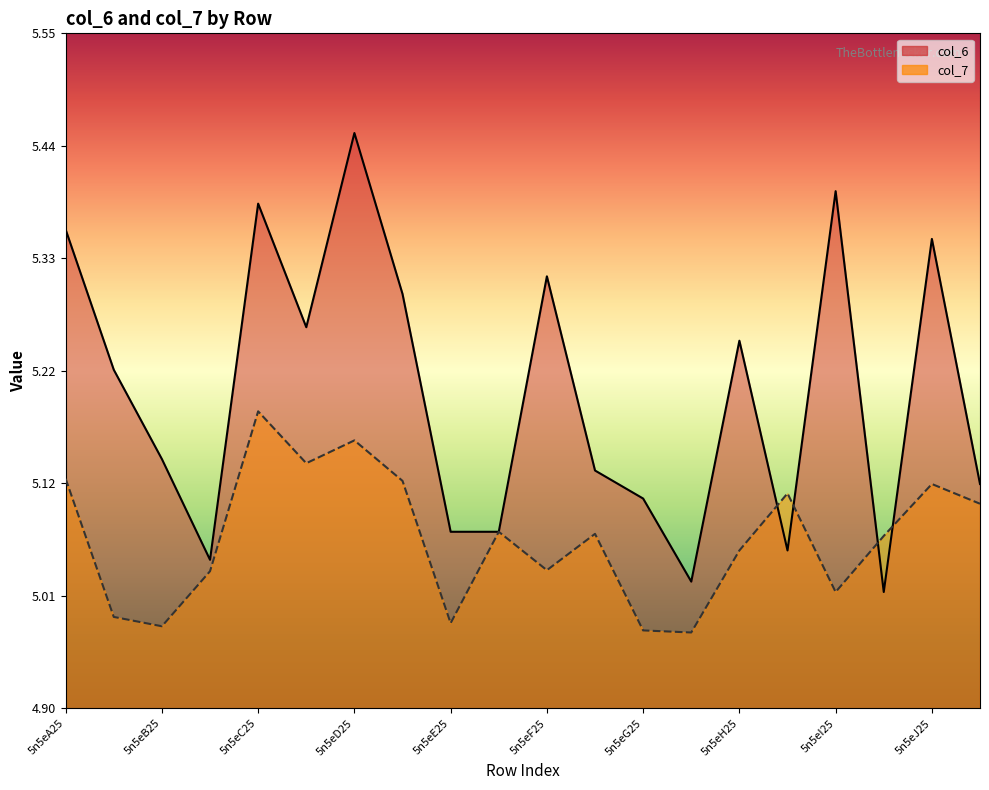

Between which two adjacent categories do col_6 and col_7 first intersect?

5n5eH25 and 5n5eH26